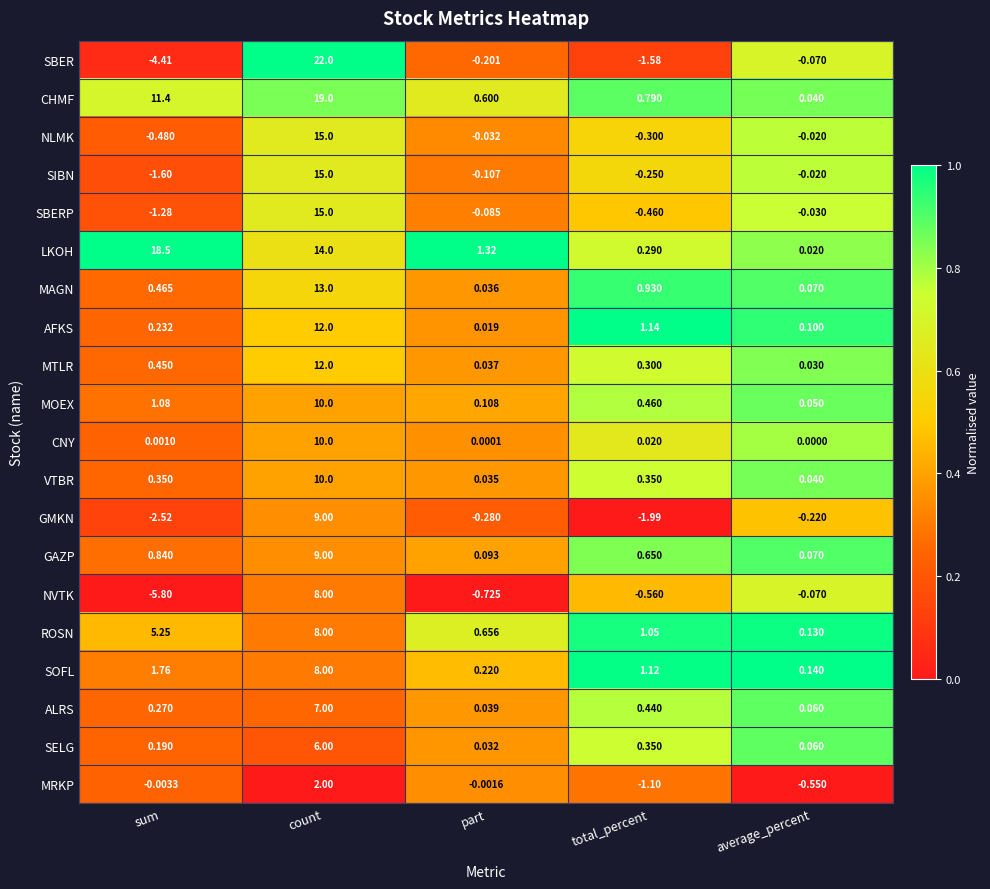

Which series has the largest total across all categories?

LKOH